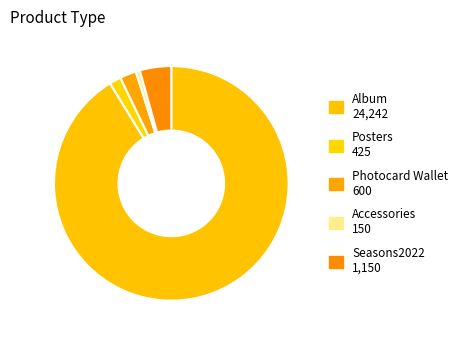

Do Photocard Wallet and Posters together represent more than half of the pie?

No